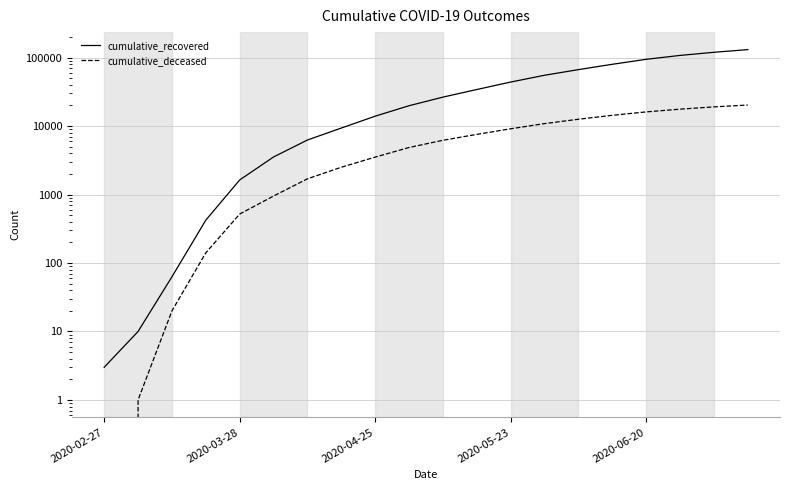

Where does the cumulative_deceased series first go above 6203?

11